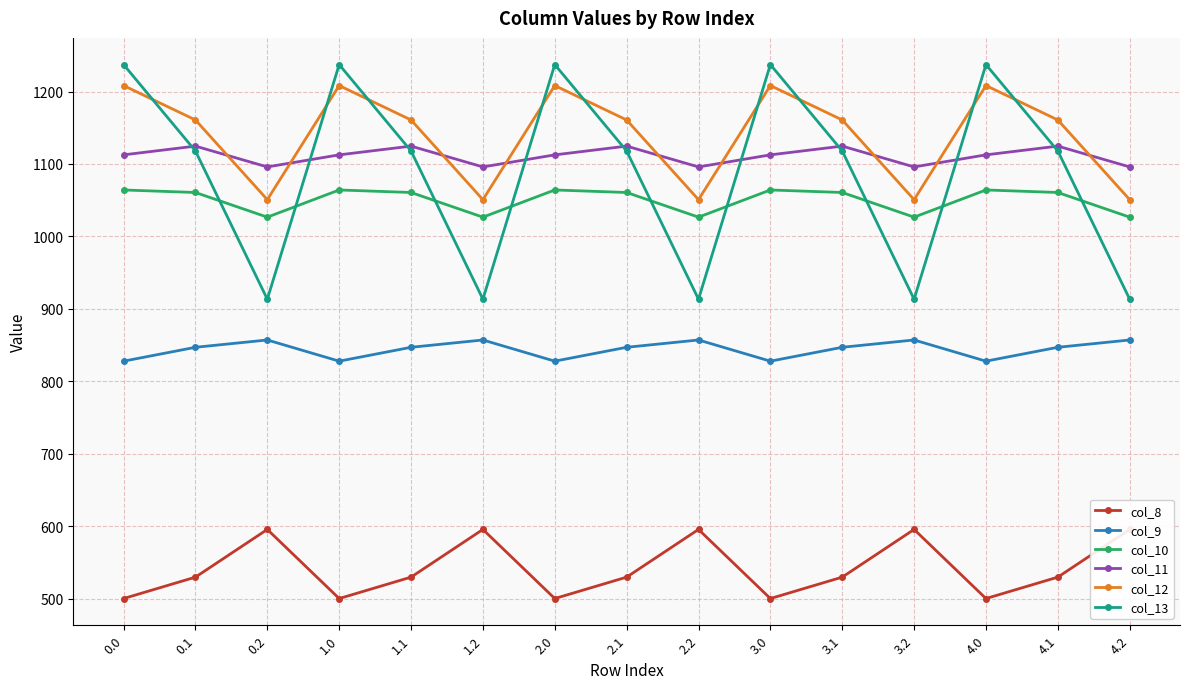

Reading left to right, transcribe all the data shown in this chart.

col_8: 0.0=500.1	0.1=529.7	0.2=595.5	1.0=500.1	1.1=529.7	1.2=595.5	2.0=500.1	2.1=529.7	2.2=595.5	3.0=500.1	3.1=529.7	3.2=595.5	4.0=500.1	4.1=529.7	4.2=595.5
col_9: 0.0=827.8	0.1=847.0	0.2=857.1	1.0=827.8	1.1=847.0	1.2=857.1	2.0=827.8	2.1=847.0	2.2=857.1	3.0=827.8	3.1=847.0	3.2=857.1	4.0=827.8	4.1=847.0	4.2=857.1
col_10: 0.0=1064.1	0.1=1060.7	0.2=1026.6	1.0=1064.1	1.1=1060.7	1.2=1026.6	2.0=1064.1	2.1=1060.7	2.2=1026.6	3.0=1064.1	3.1=1060.7	3.2=1026.6	4.0=1064.1	4.1=1060.7	4.2=1026.6
col_11: 0.0=1112.6	0.1=1124.7	0.2=1096.0	1.0=1112.6	1.1=1124.7	1.2=1096.0	2.0=1112.6	2.1=1124.7	2.2=1096.0	3.0=1112.6	3.1=1124.7	3.2=1096.0	4.0=1112.6	4.1=1124.7	4.2=1096.0
col_12: 0.0=1208.3	0.1=1160.8	0.2=1050.8	1.0=1208.3	1.1=1160.8	1.2=1050.8	2.0=1208.3	2.1=1160.8	2.2=1050.8	3.0=1208.3	3.1=1160.8	3.2=1050.8	4.0=1208.3	4.1=1160.8	4.2=1050.8
col_13: 0.0=1237.2	0.1=1117.9	0.2=913.3	1.0=1237.2	1.1=1117.9	1.2=913.3	2.0=1237.2	2.1=1117.9	2.2=913.3	3.0=1237.2	3.1=1117.9	3.2=913.3	4.0=1237.2	4.1=1117.9	4.2=913.3